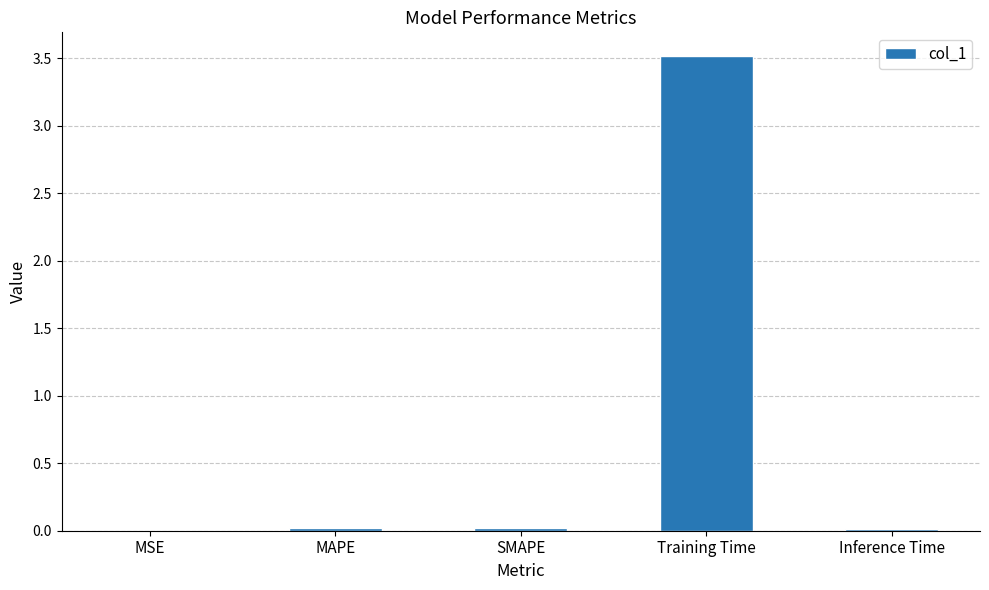

What is the sum of all values?

3.6